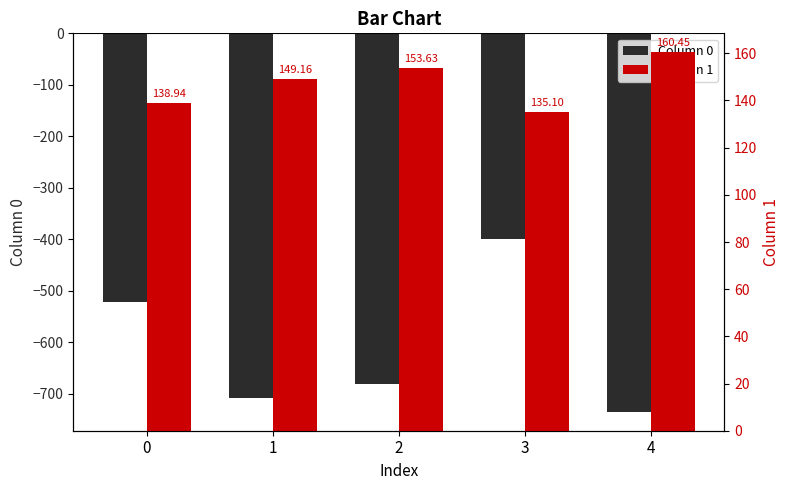

True or false: Column 1 has a value of 138.9 at 0.

True